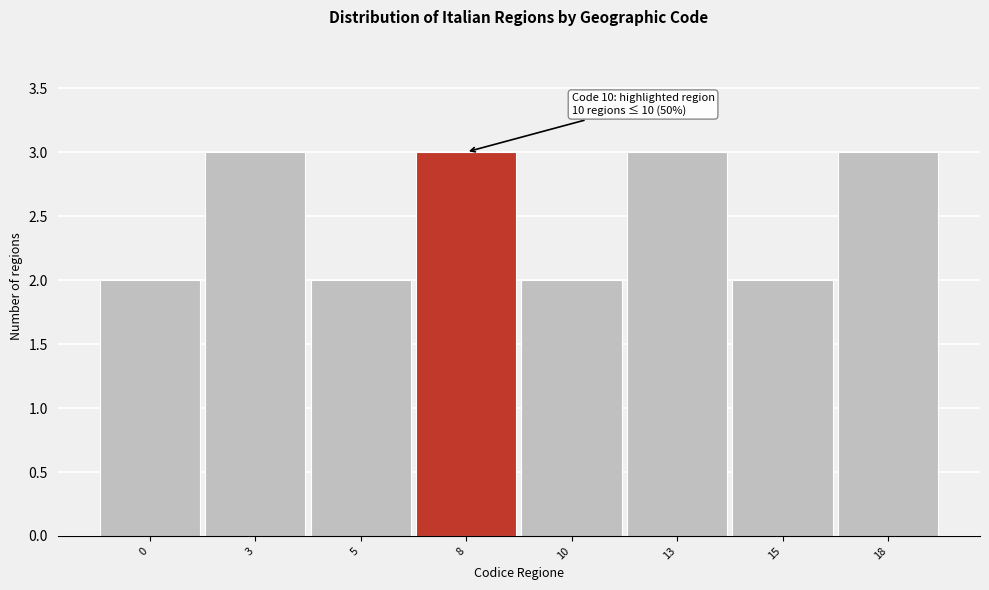

Reading right to left, extract all data points from this chart.

18=3	15=2	13=3	10=2	8=3	5=2	3=3	0=2